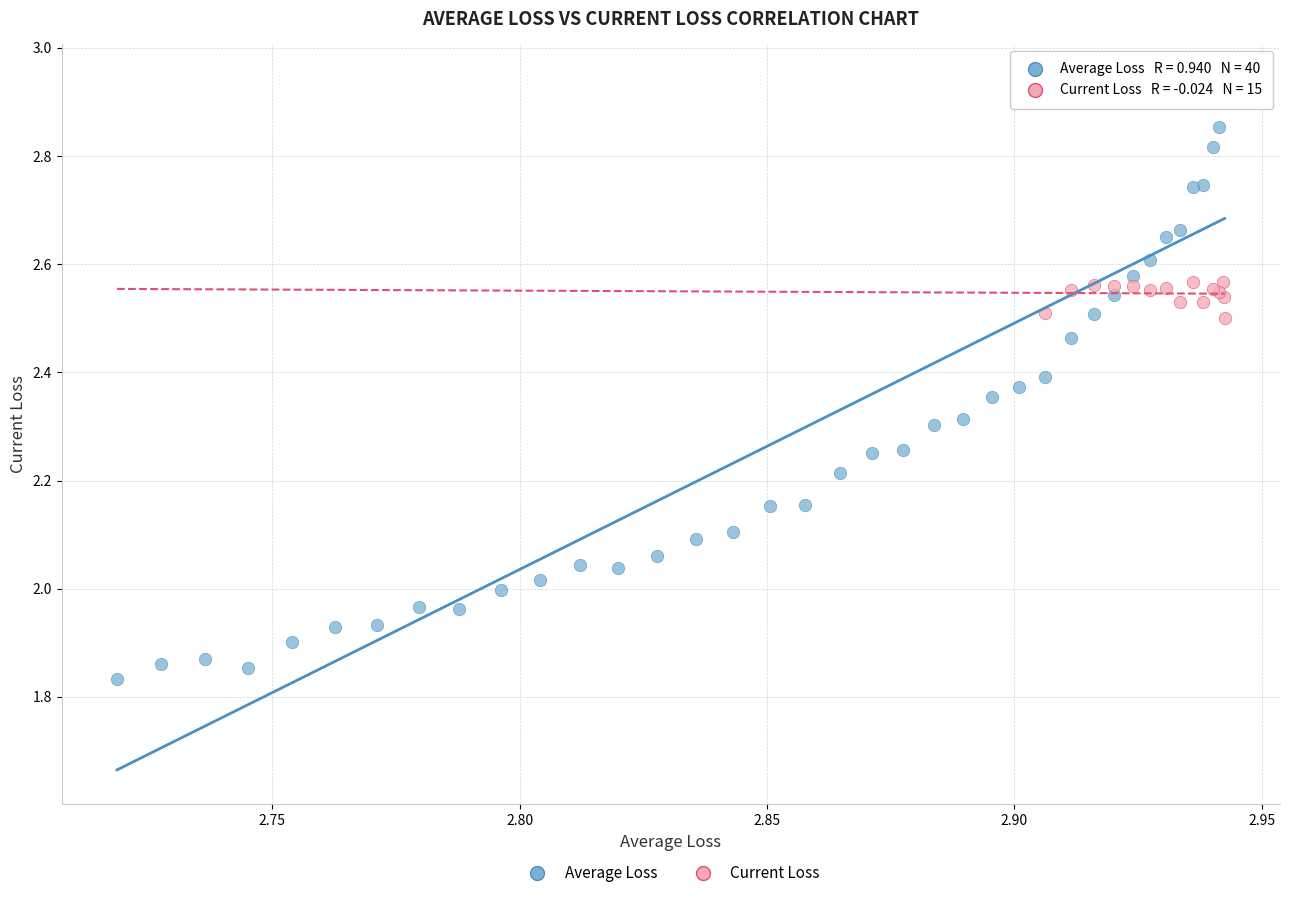

Which series contains the lowest Y value?

Average Loss